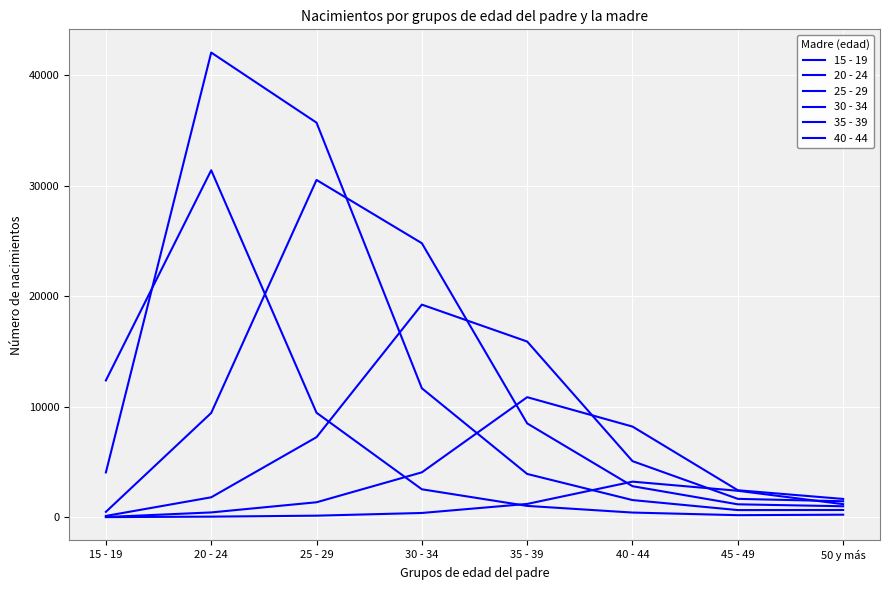

Does the chart display data point markers on the line(s)?

No